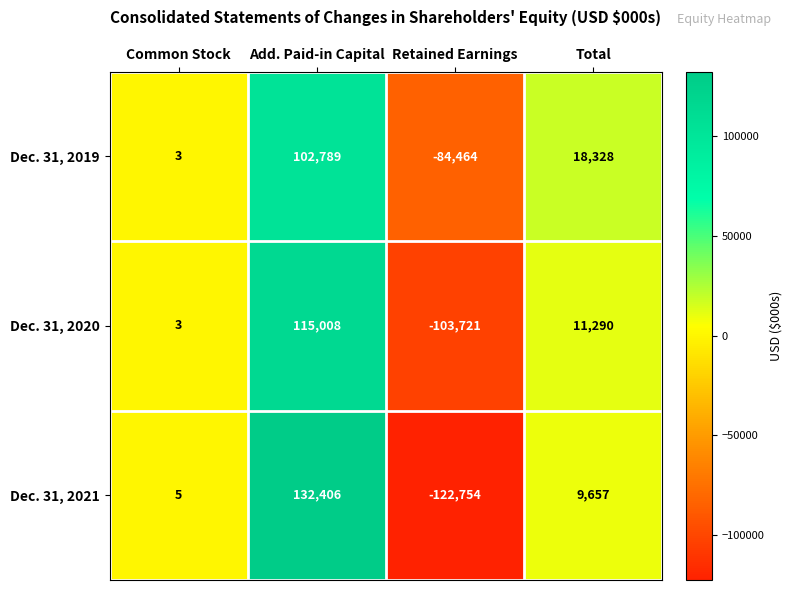

At which category does the chart reach its peak across all series?

Add. Paid-in Capital